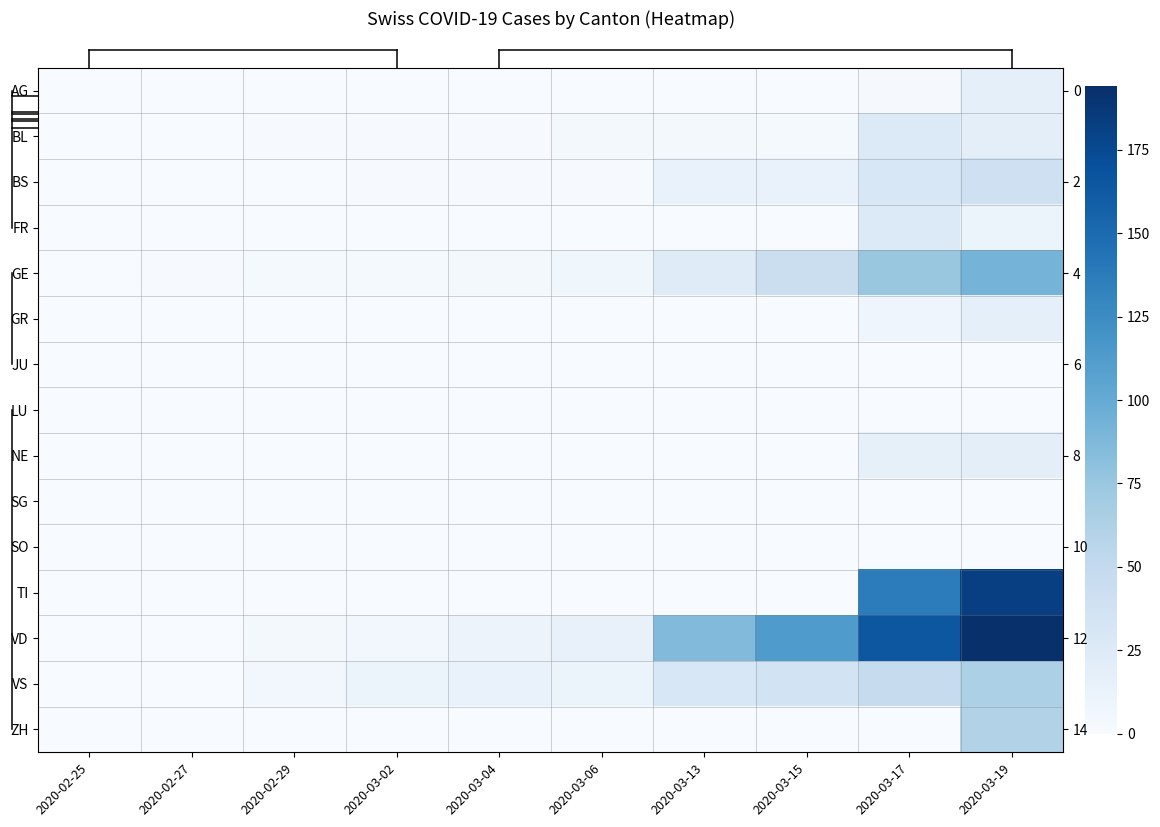

Which series has the largest range (max minus min)?

VD